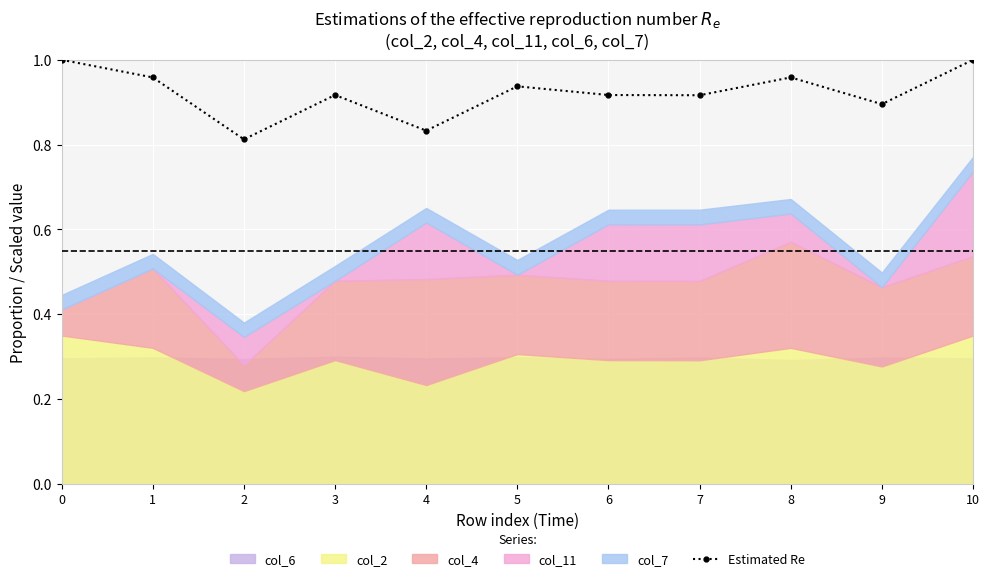

Is it true that the value at 4 is 0.8?

True